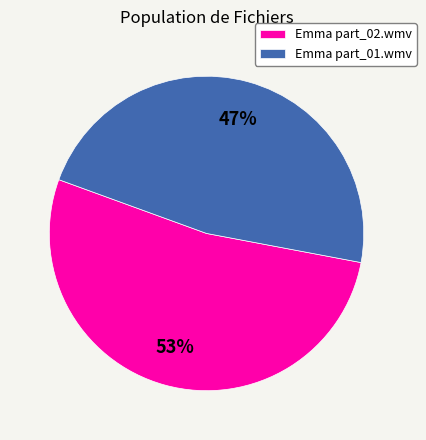

To the nearest percent, what is the combined percentage of Emma part_01.wmv and Emma part_02.wmv?

100%